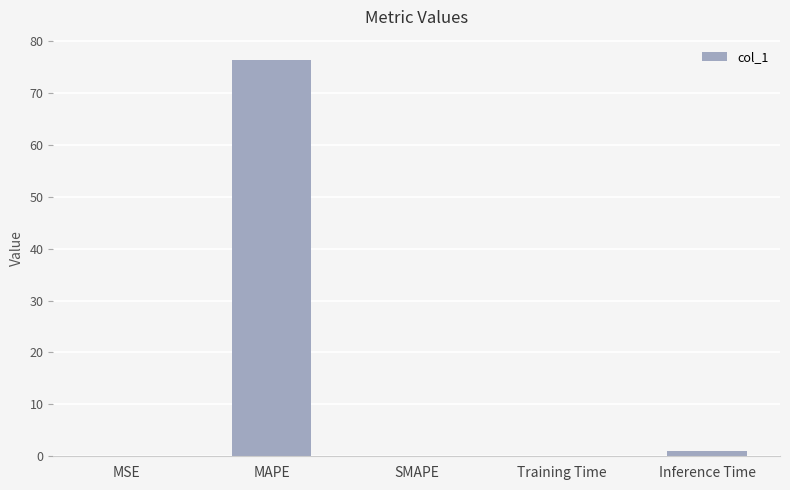

What is the greatest value displayed?

76.4